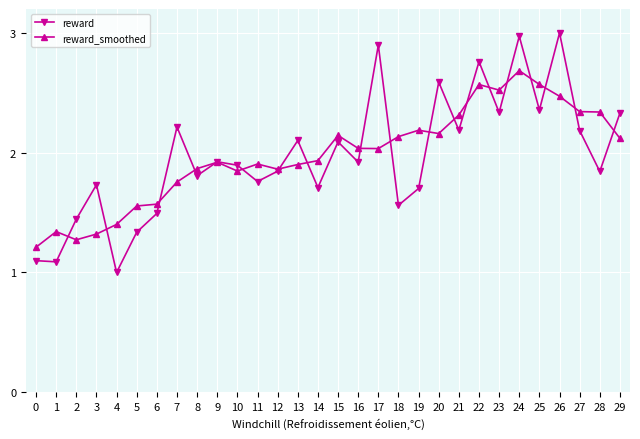

At which category does reward reach its first local peak?

3